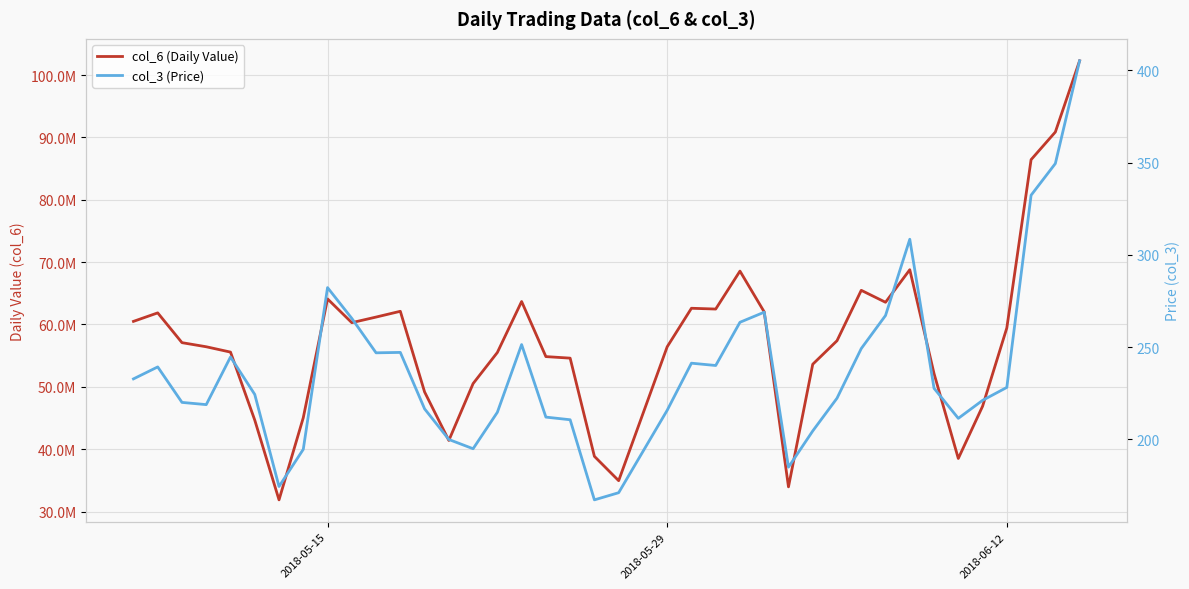

How many data points in col_6 (Daily Value) are above 57087318?

20